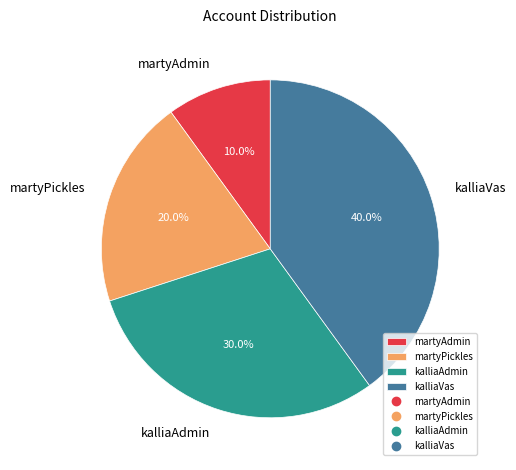

Does kalliaAdmin account for over 50% of the chart?

No